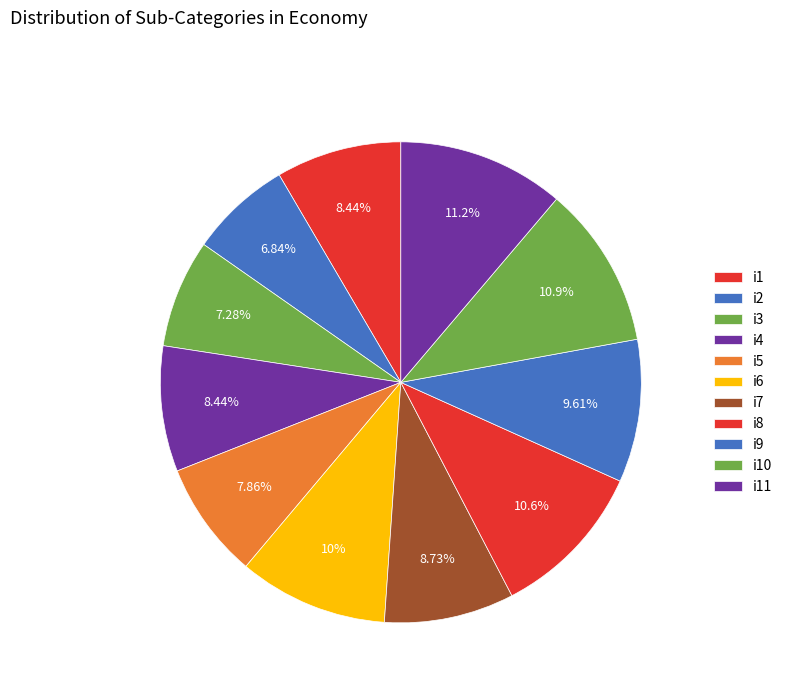

What is the smallest slice in the pie chart?

i2